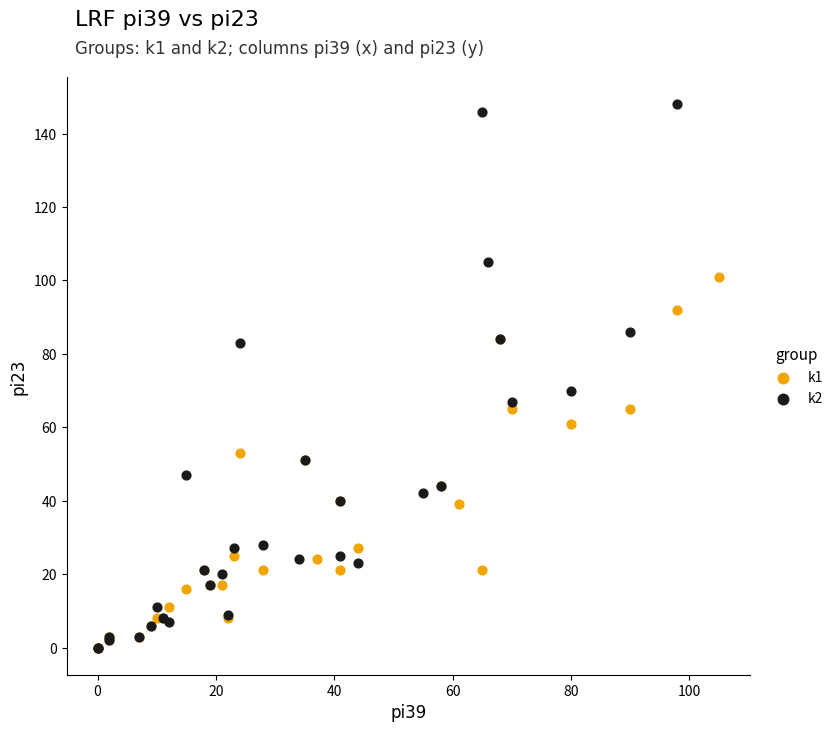

Which series reaches the maximum Y coordinate?

k2